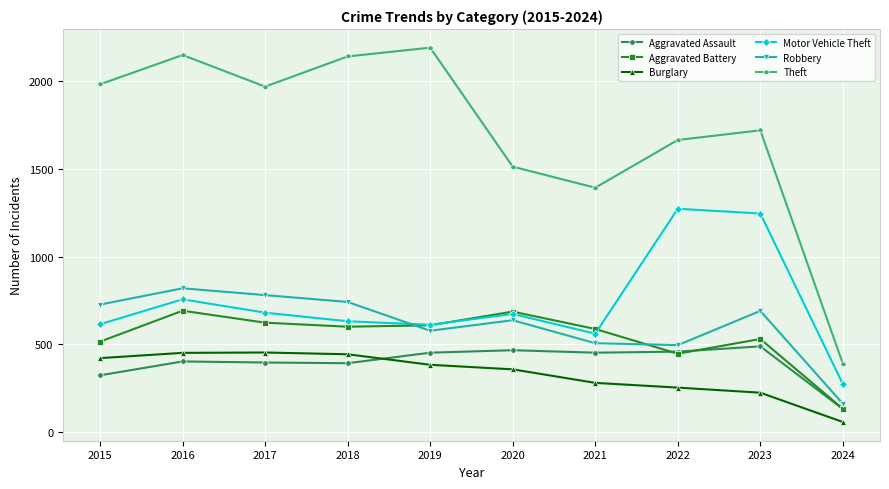

Which series has the largest range (max minus min)?

Theft